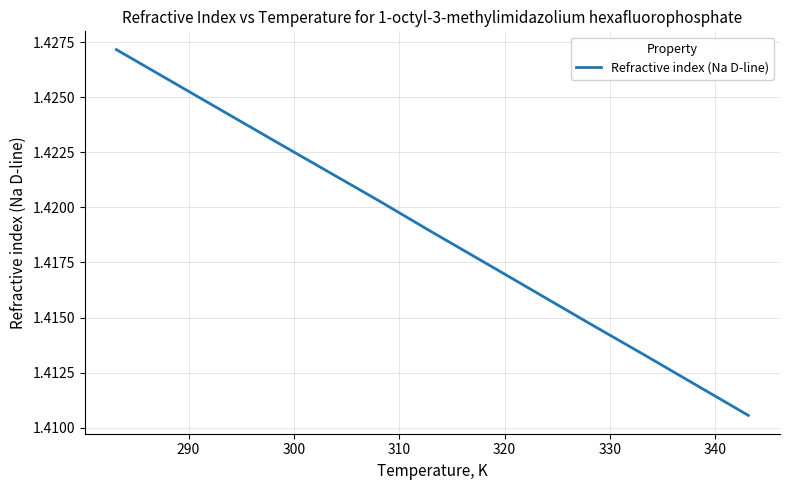

What is the sum of all values?

18.4